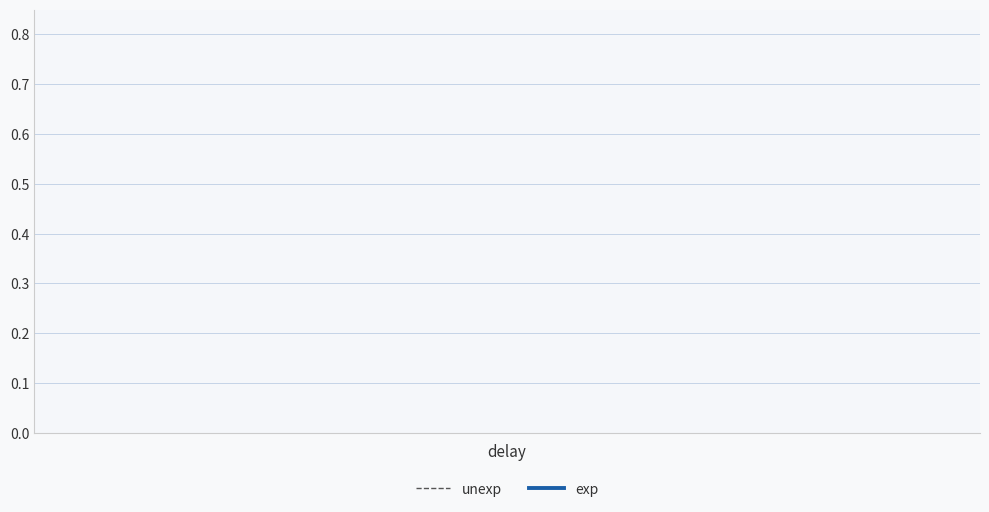

Is this an area chart (filled region under the line)?

No